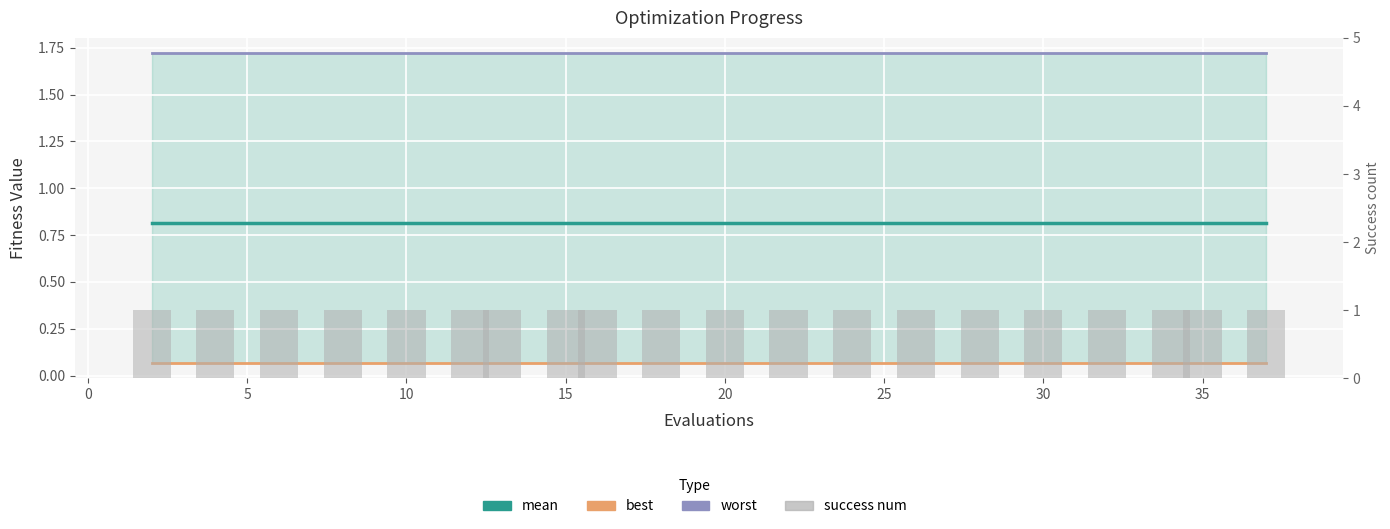

List the series in order of their peak value, lowest first.

best, mean, success num, worst